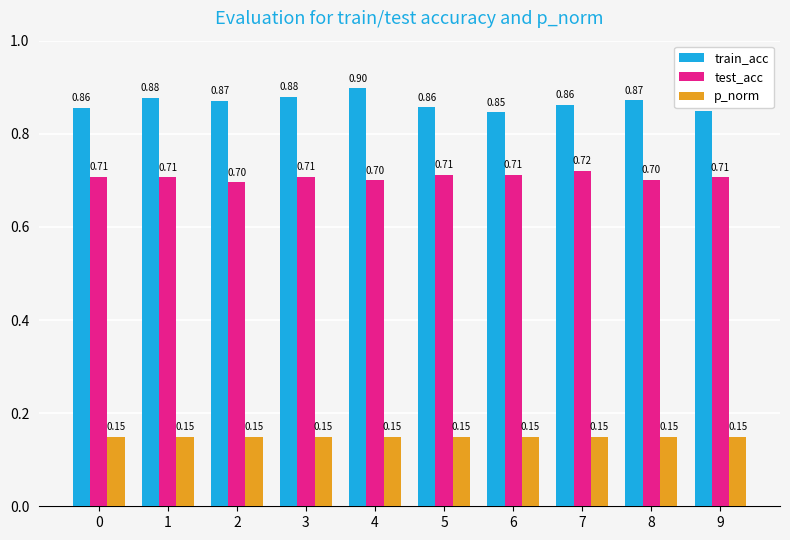

Is the value of train_acc at 4 greater than the value of p_norm at 5?

Yes